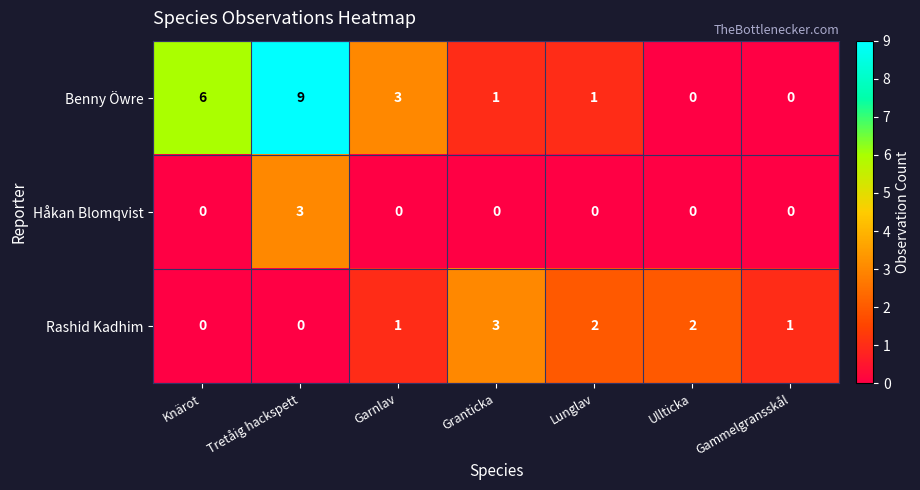

Which category has the highest value across all series?

Tretåig hackspett